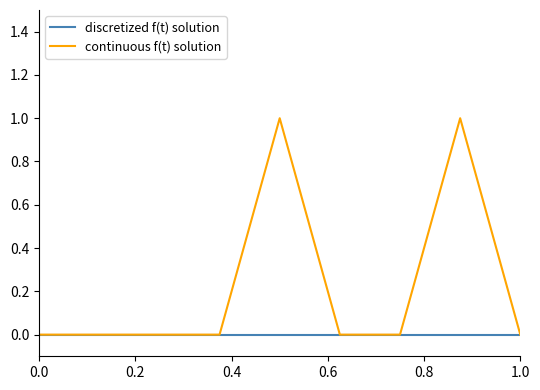

Which series has the largest total across all categories?

continuous f(t) solution